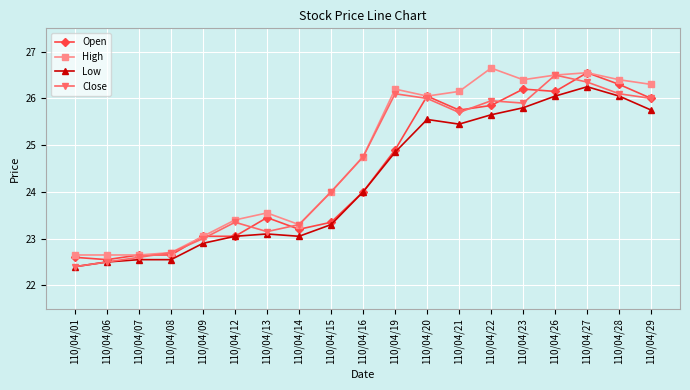

At how many categories does at least one series exceed 23?

15